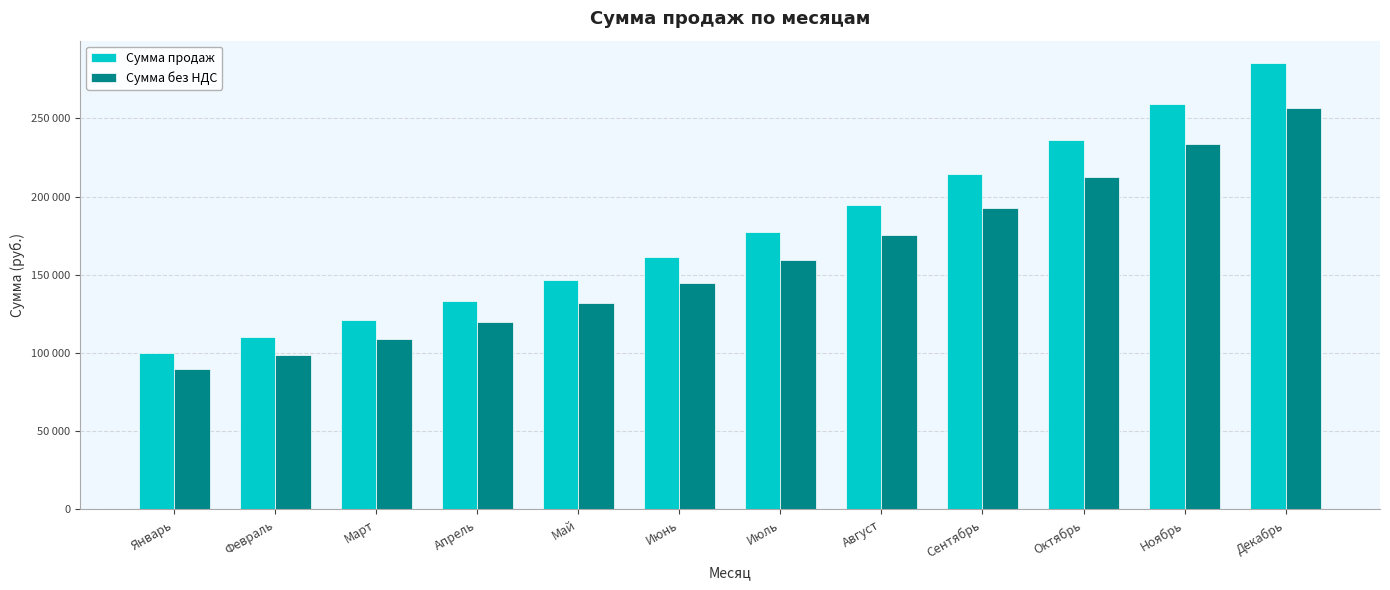

What are all the series names shown in the legend?

Сумма продаж, Сумма без НДС